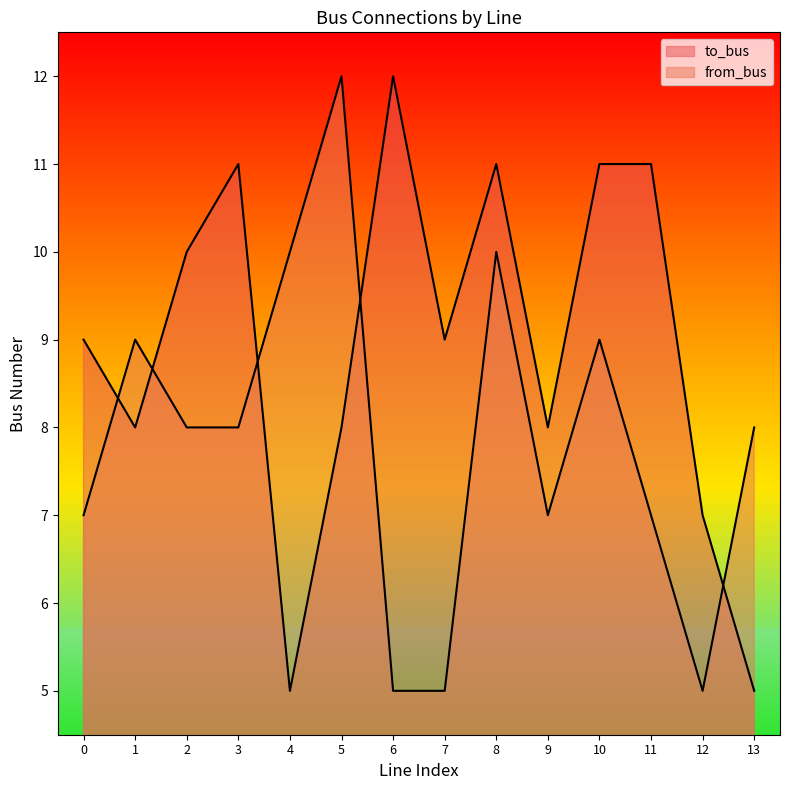

How many distinct data groups are displayed?

2